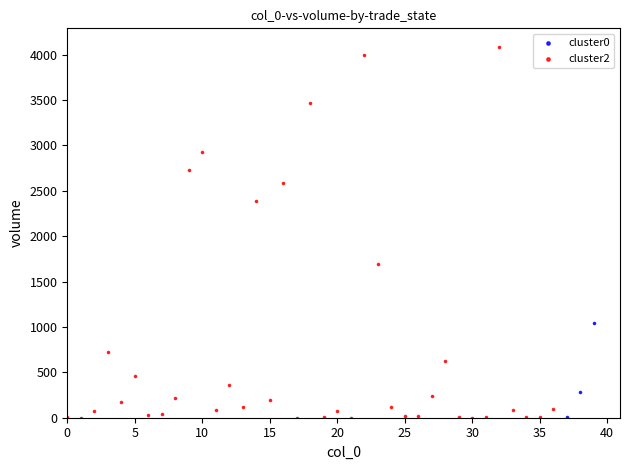

Which series contains the highest Y value?

cluster2